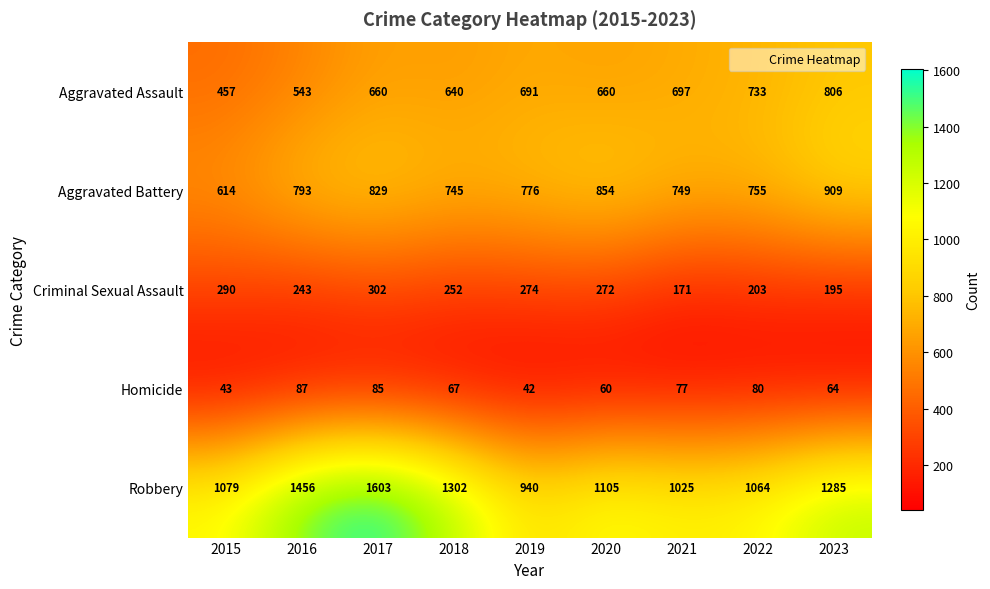

At which category is the sum across all series the highest?

2017